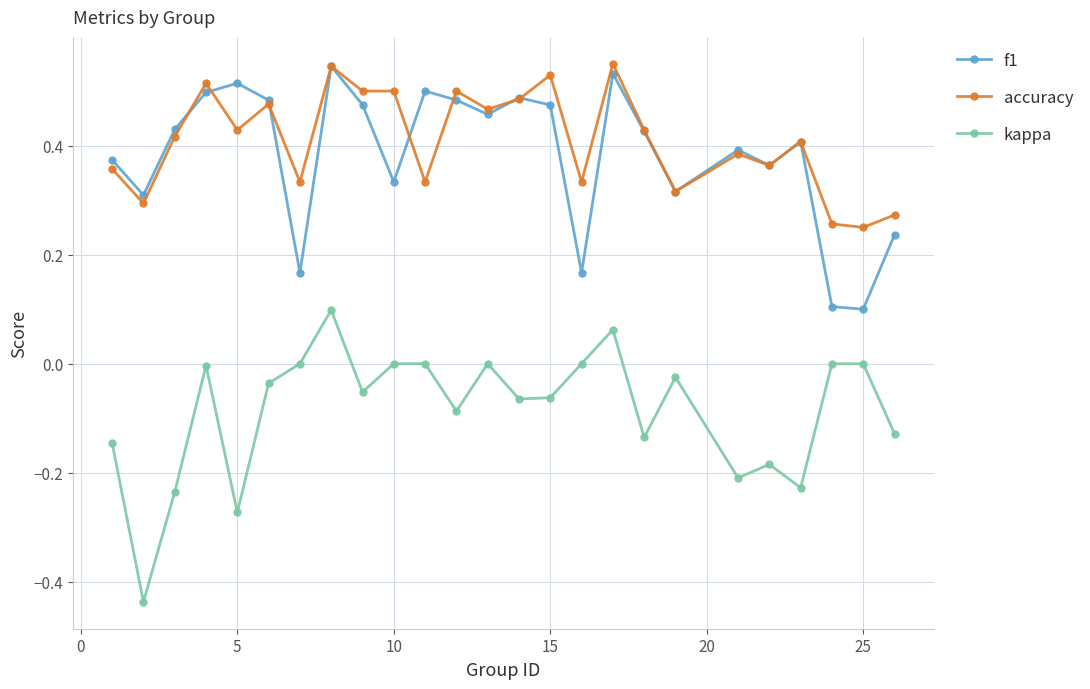

How many interior local valleys does the kappa series have?

8